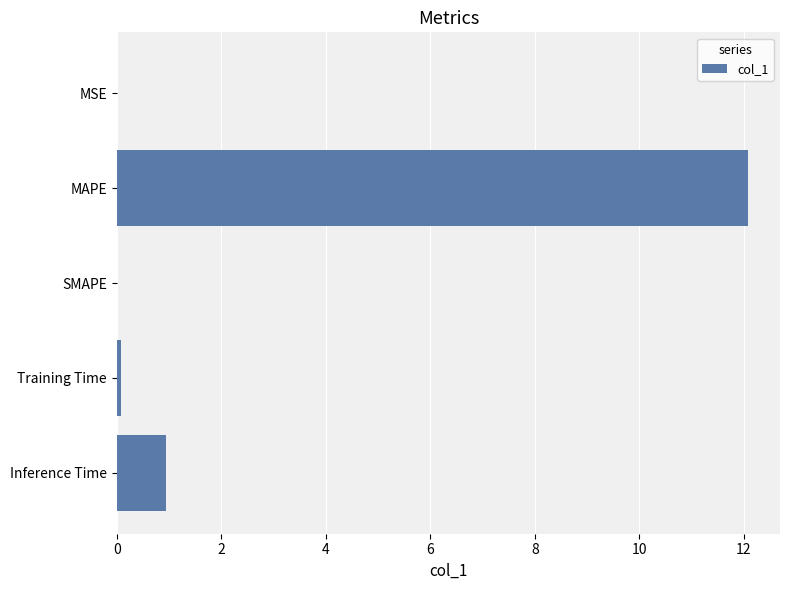

The chart shows a value of 0.0 at SMAPE. True or false?

True